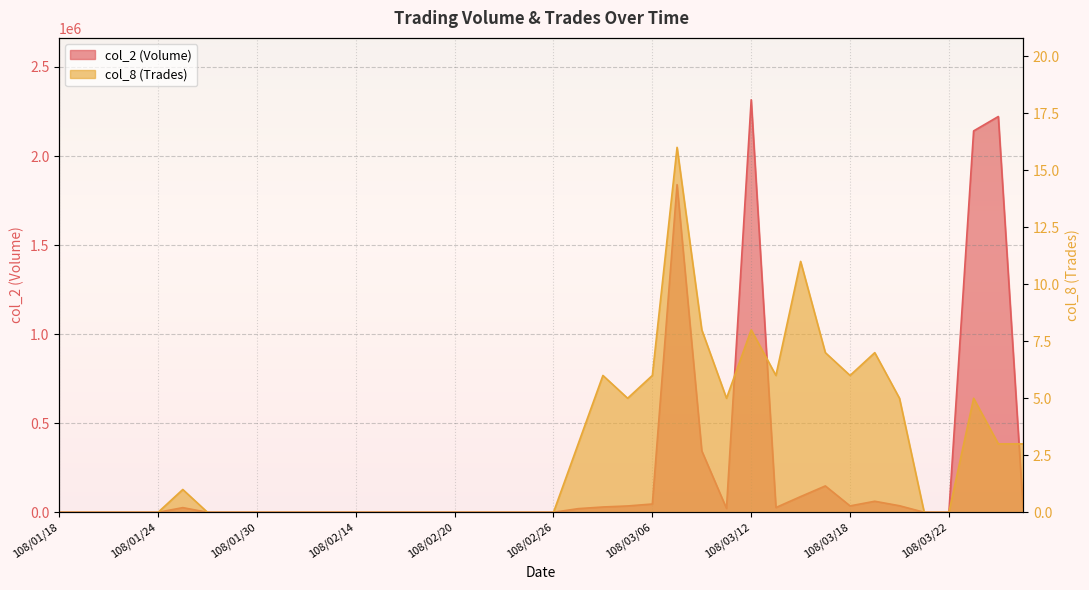

True or false: col_2 (Volume) has more than 0 interior local peaks.

True